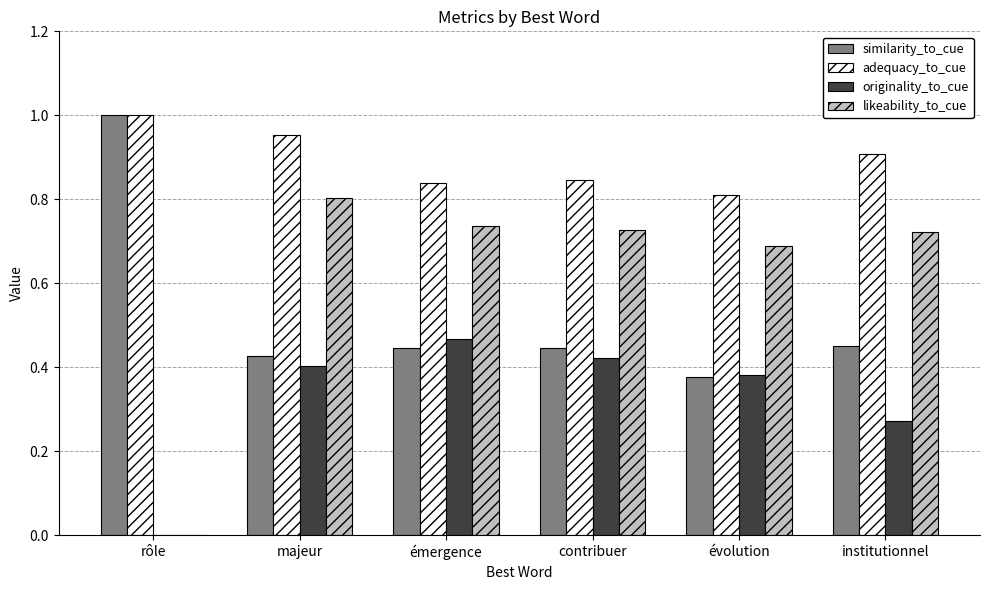

Is it true that adequacy_to_cue equals 1.0 at rôle?

True